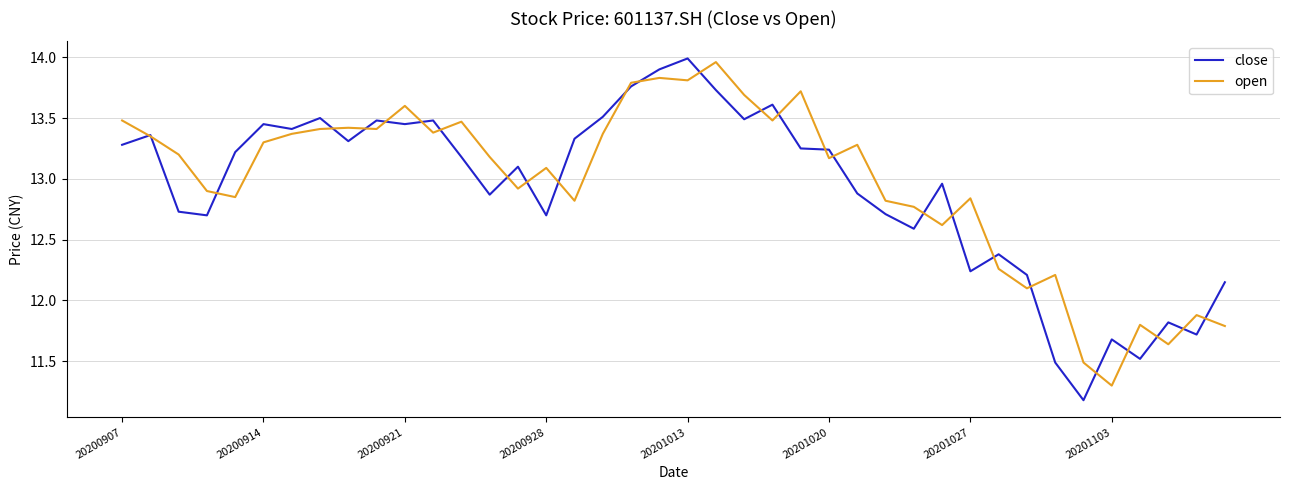

What is the lowest value of the open series?

11.3